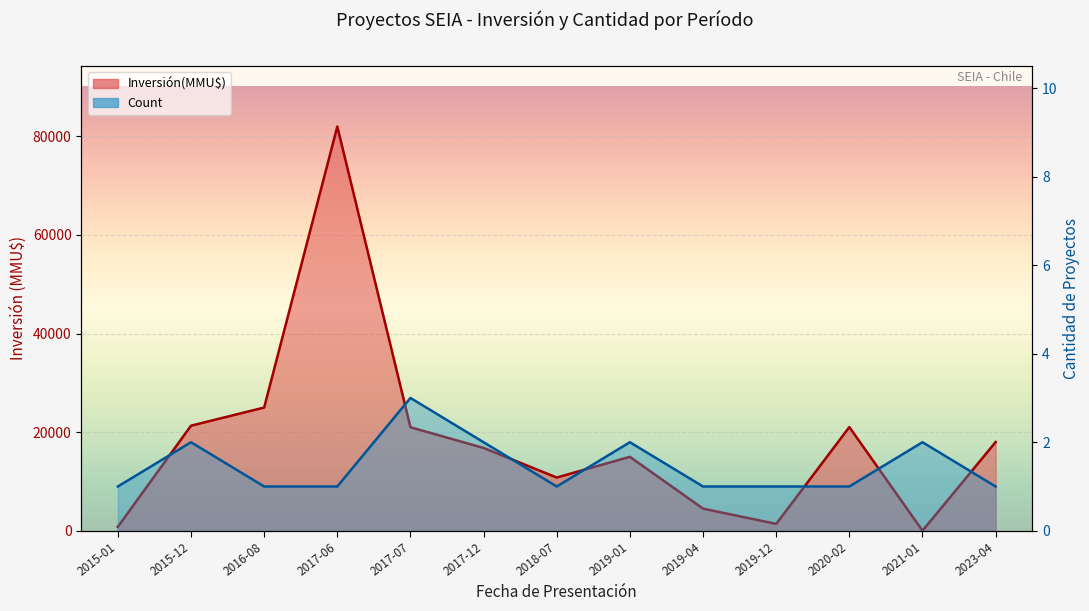

What position from the right is 2016-08?

11